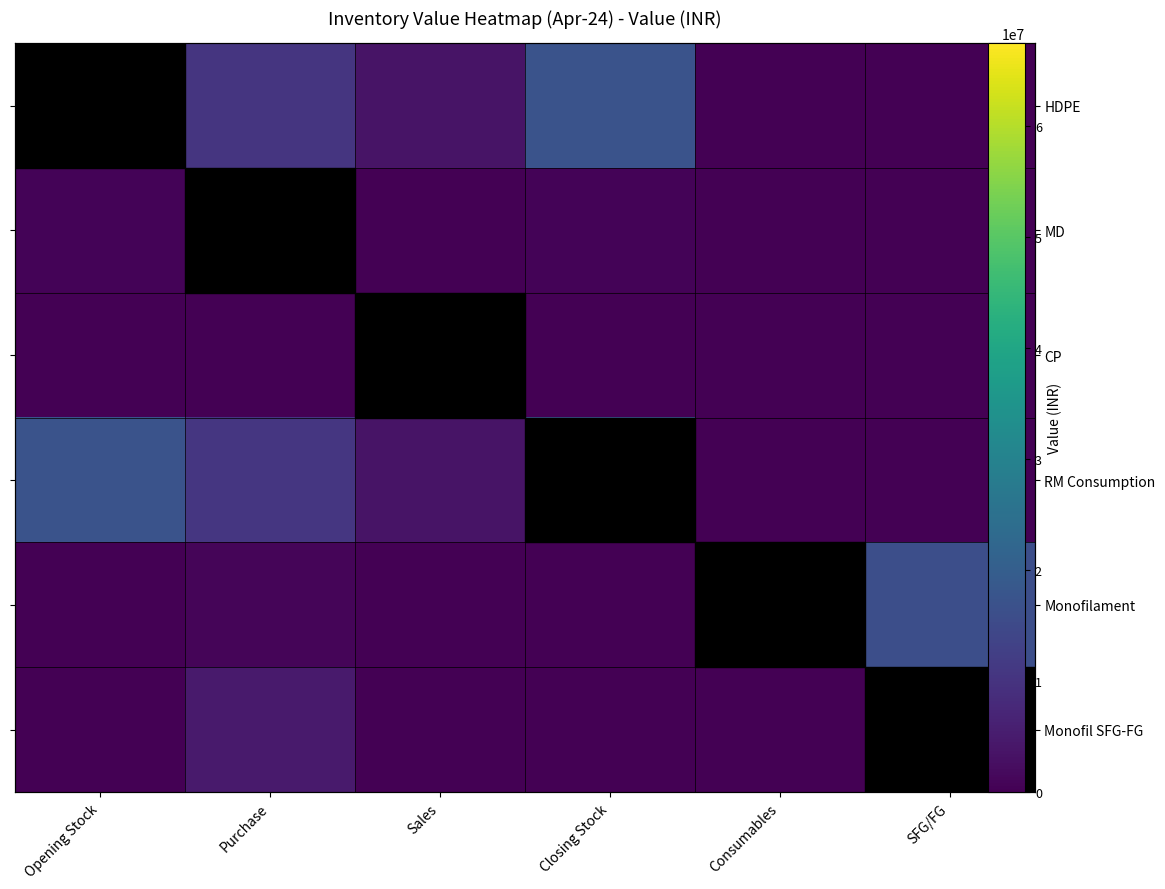

Where does the HDPE series first go above 10526640?

Opening Stock